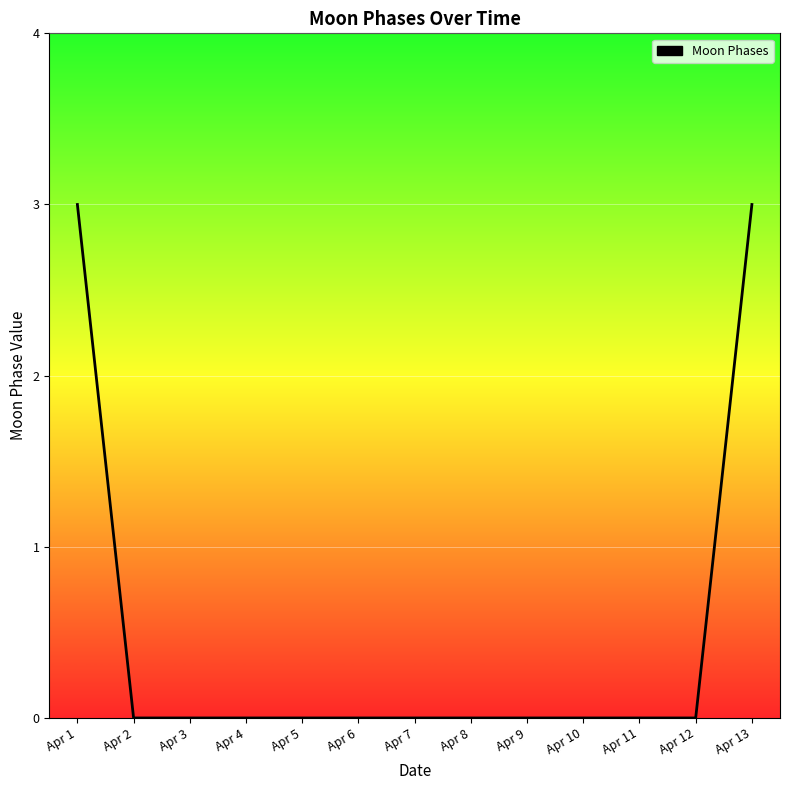

What is the sum of all values?

6